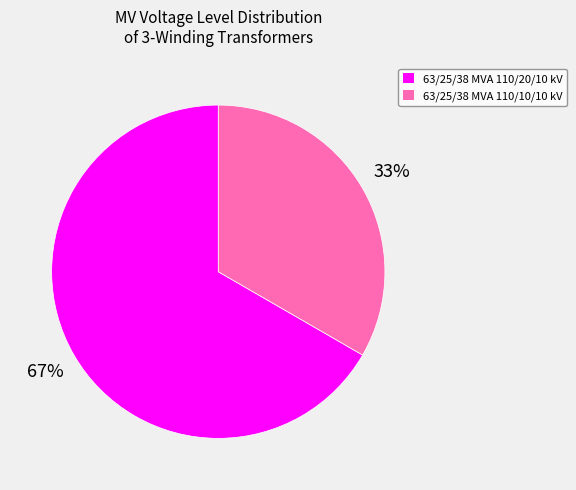

What percentage is the 63/25/38 MVA 110/20/10 kV slice, to the nearest percent?

67%